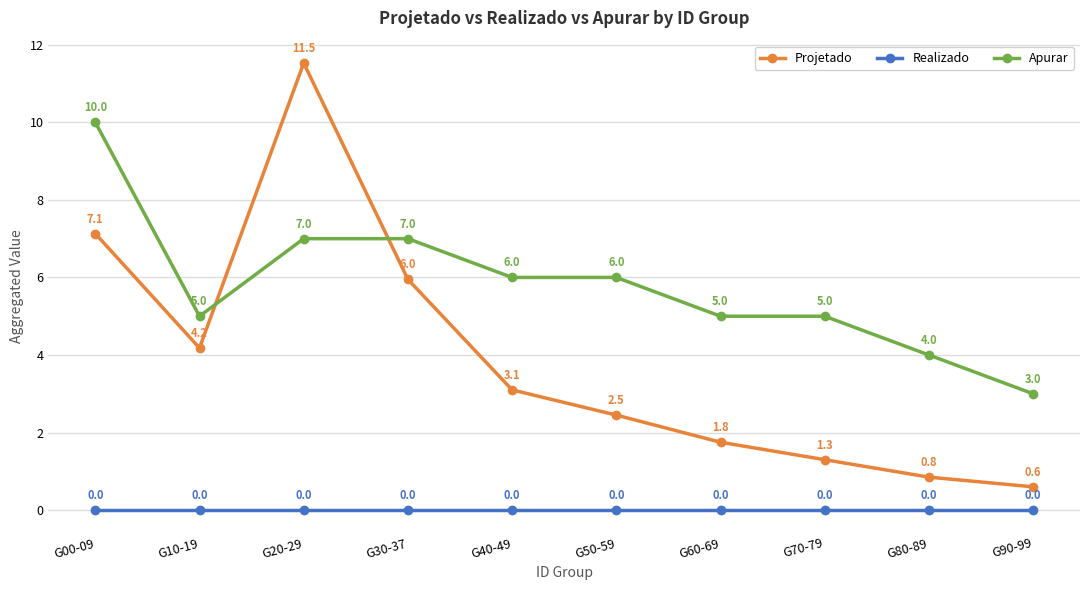

Which series has the largest total across all categories?

Apurar